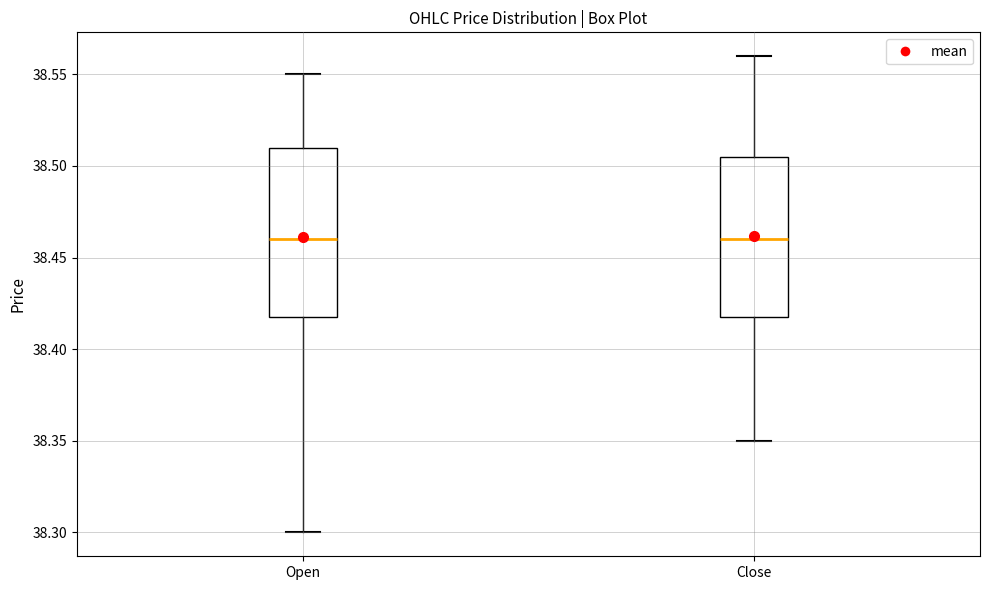

Reading left to right, transcribe this box plot: for each box, give where its median line is, the range the box spans, and where its two whiskers end, as read against the y-axis. The values are not printed on the chart, so give them approximately, as read against the axis.

Open: median 38.460, box 38.420 to 38.510, whiskers 38.300 to 38.550
Close: median 38.460, box 38.420 to 38.505, whiskers 38.350 to 38.560